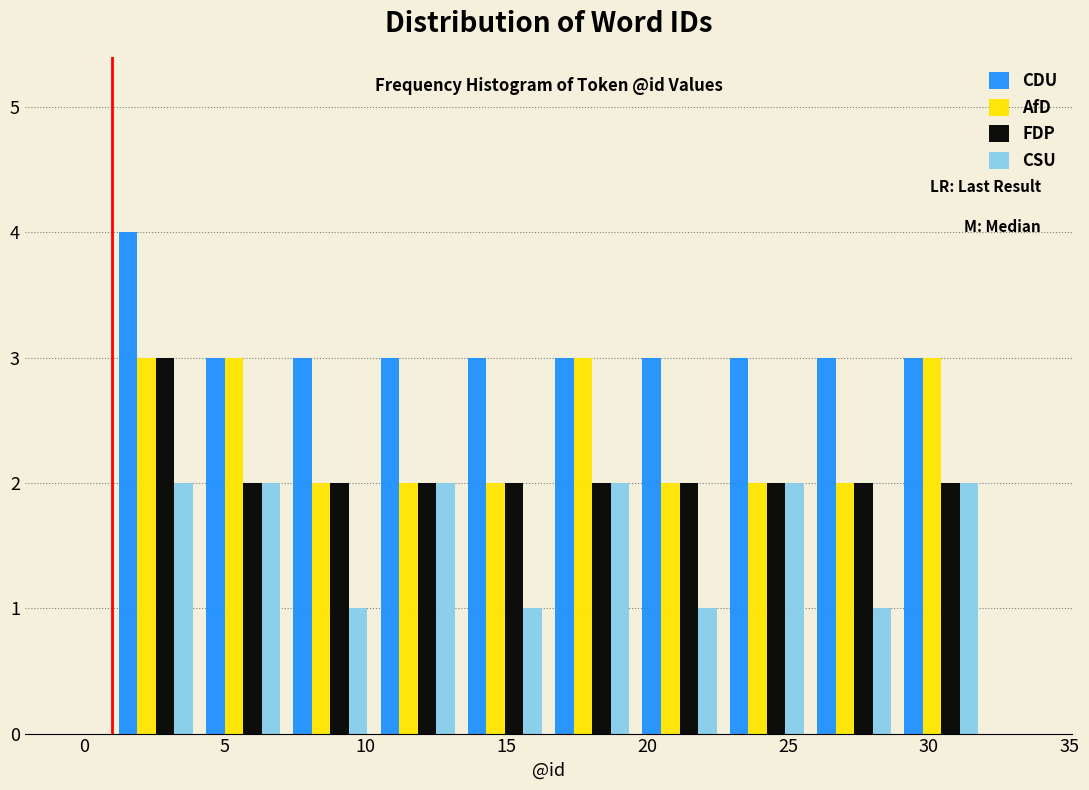

In the FDP series, which range on the x-axis has the tallest bar?

1.0 to 4.1